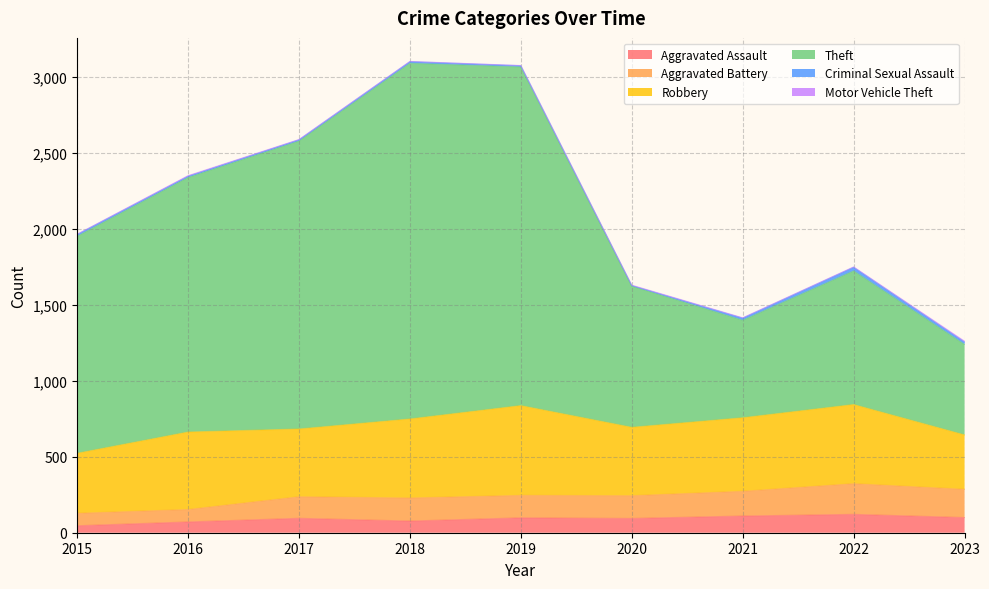

What is the sum of the Aggravated Assault values at 2017 and 2016?

166